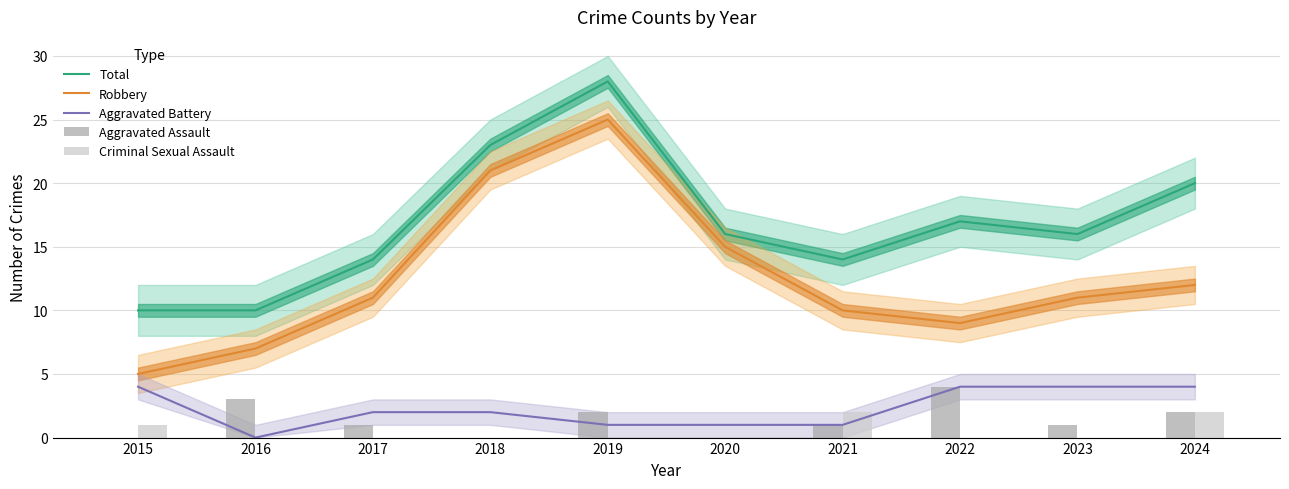

Rank the categories by Robbery value from lowest to highest.

2015, 2016, 2022, 2021, 2017, 2023, 2024, 2020, 2018, 2019